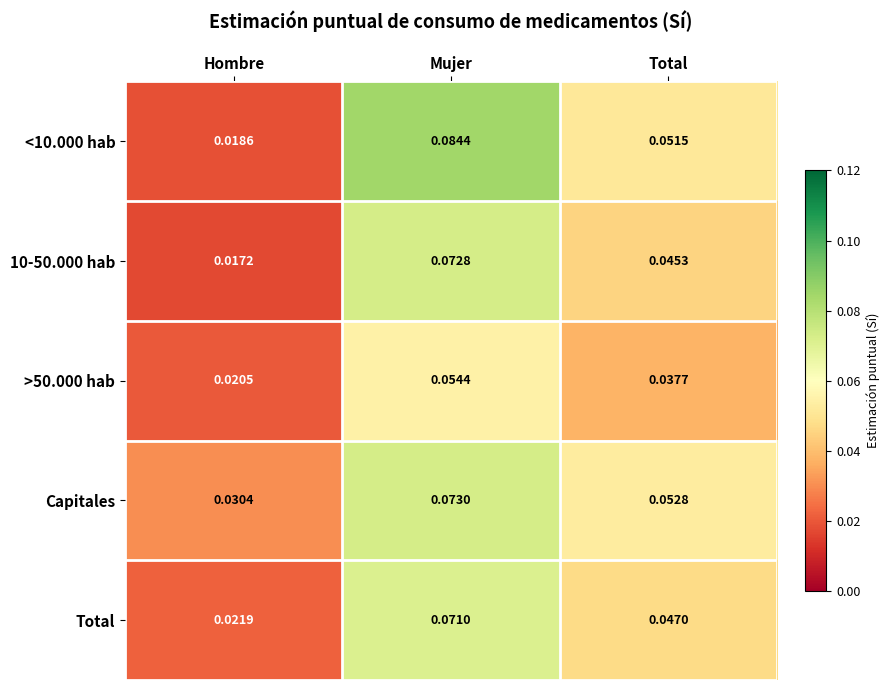

At which category does the chart reach its minimum across all series?

Hombre